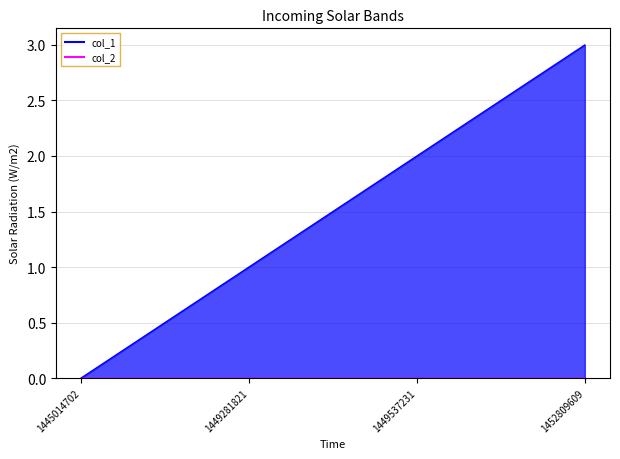

List the series in order of their overall mean, highest first.

col_1_line, col_2_line